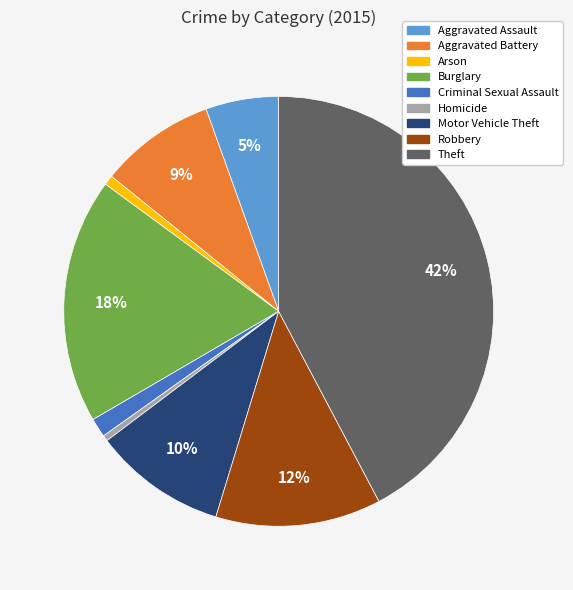

Does Arson represent more than half of the total?

No